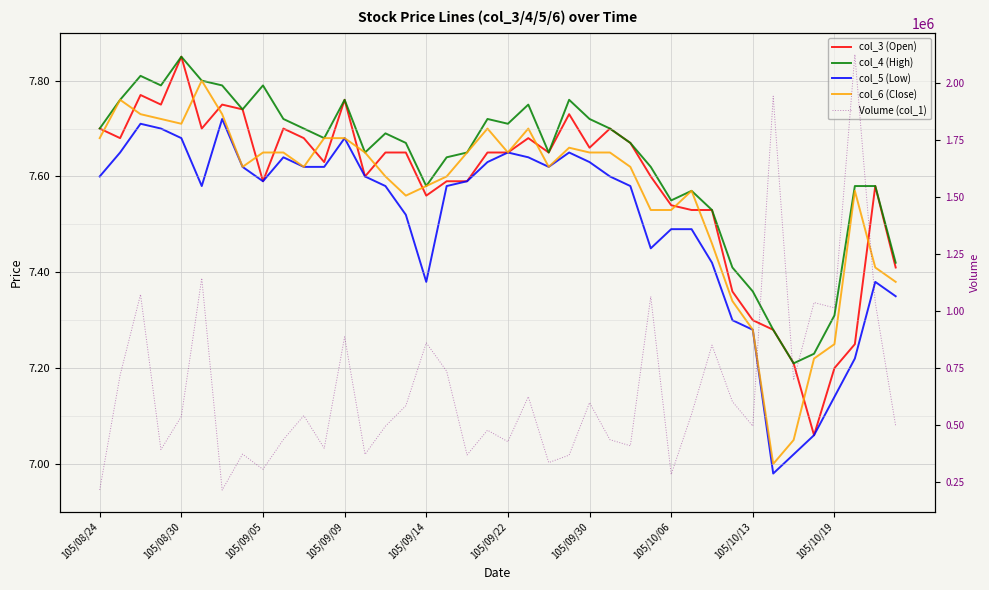

What is the minimum value shown in the chart?

7.0